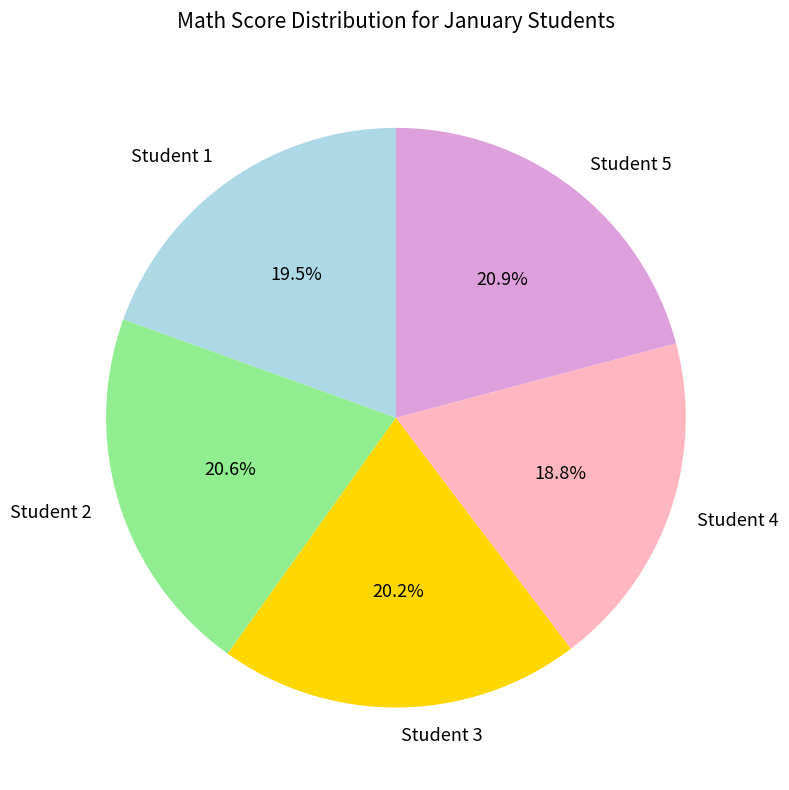

True or false: Student 4 accounts for 19% of the total.

True